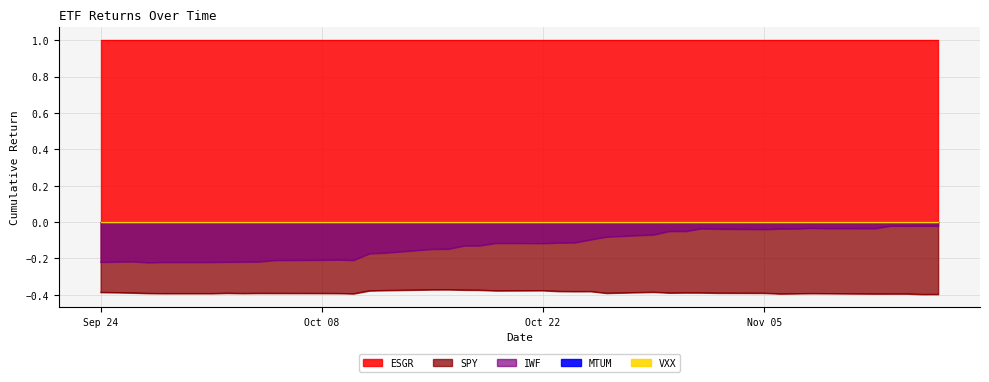

At how many categories does at least one series exceed 0?

40